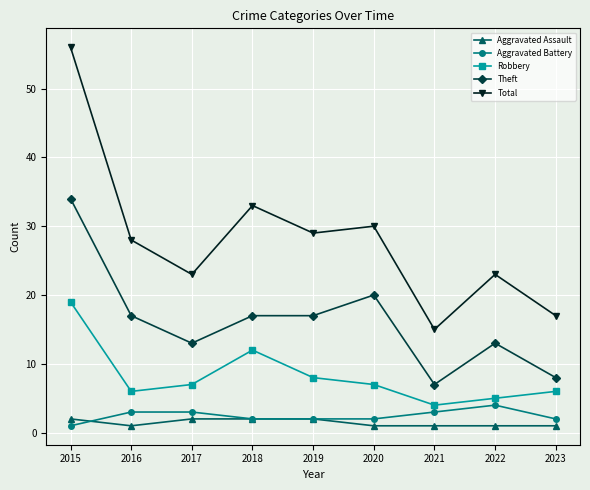

True or false: Robbery and Aggravated Battery intersect in this chart.

False